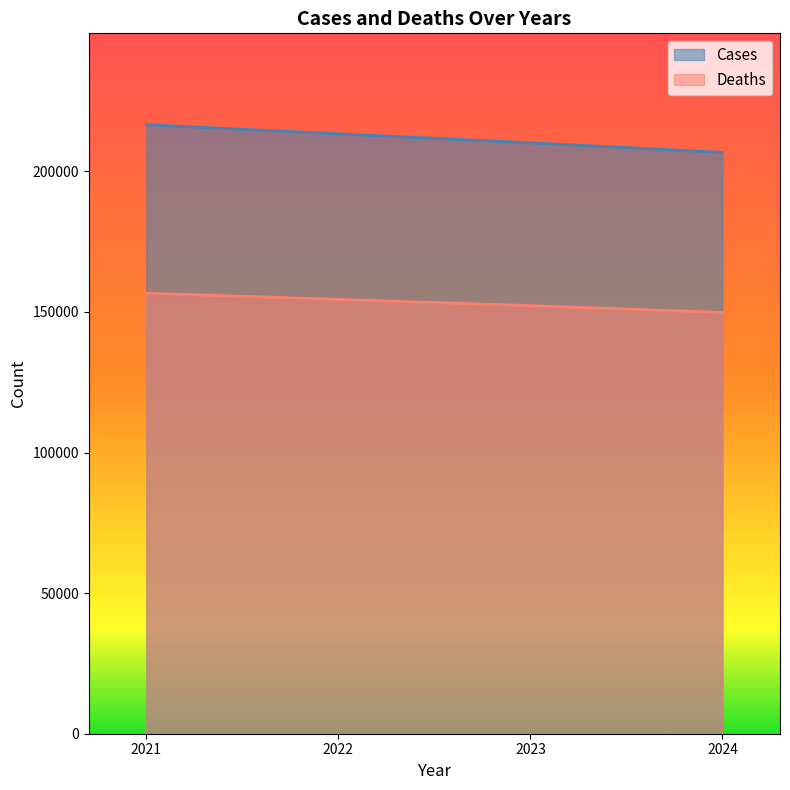

Which series has the largest range (max minus min)?

Cases